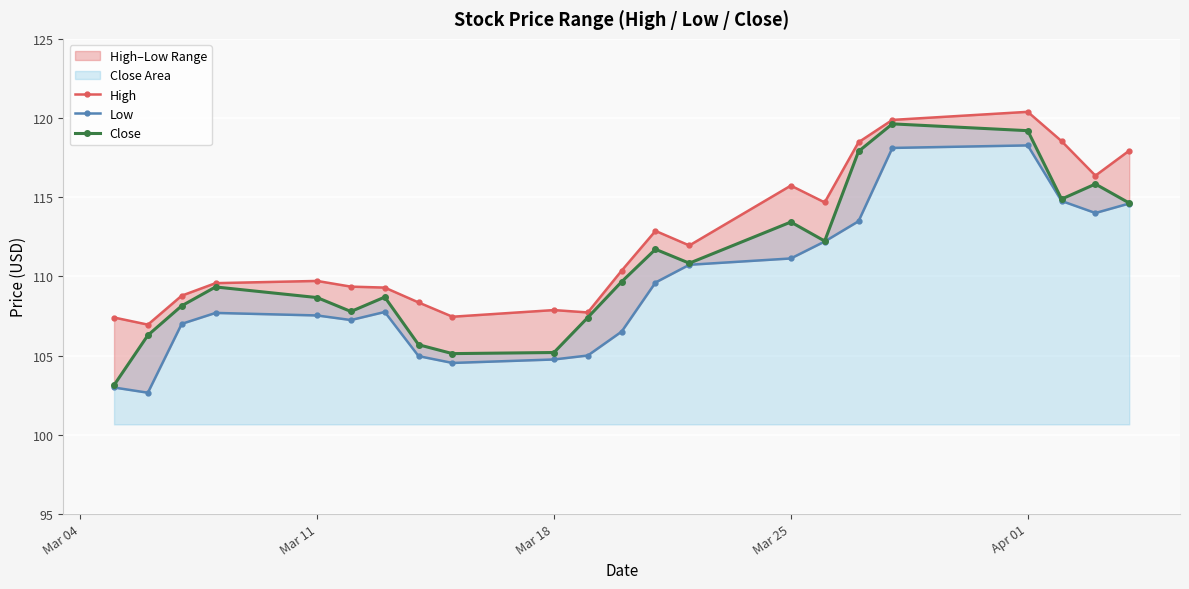

Does the chart display data point markers on the line(s)?

Yes